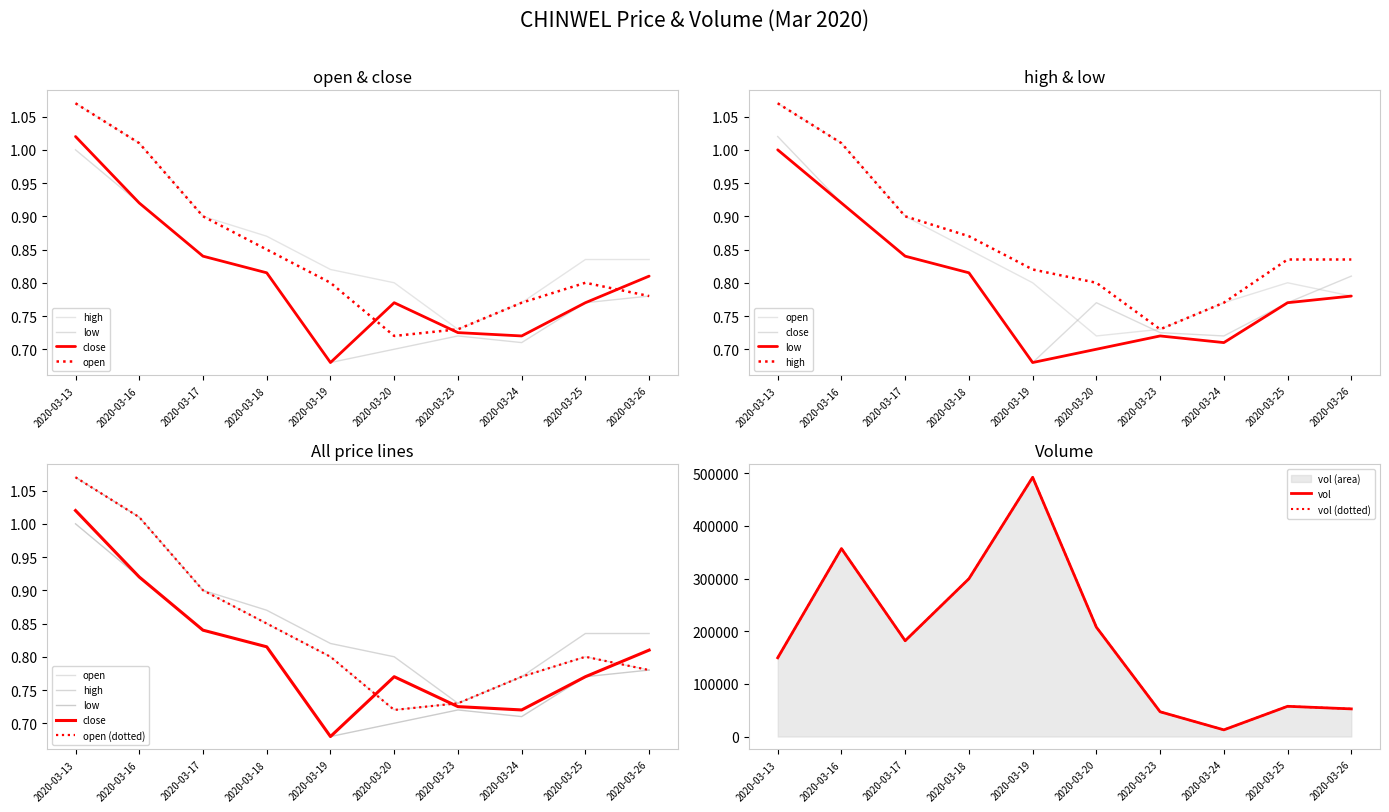

What is the minimum value shown in the chart?

0.7